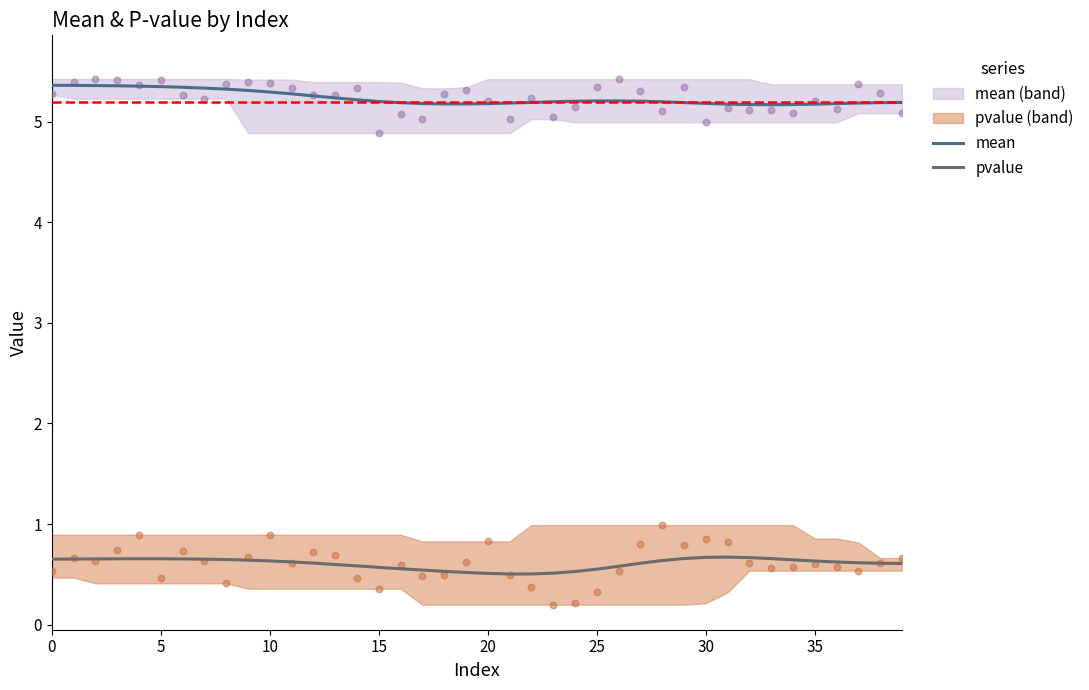

True or false: pvalue and mean cross at least once.

False